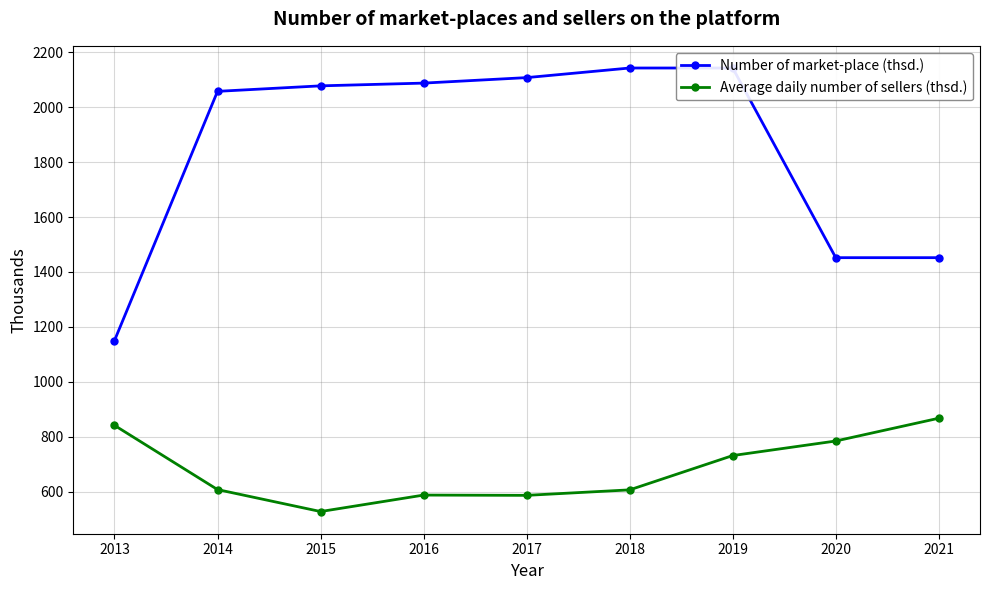

At which label does Number of market-place (thsd.) first exceed 2078?

2016